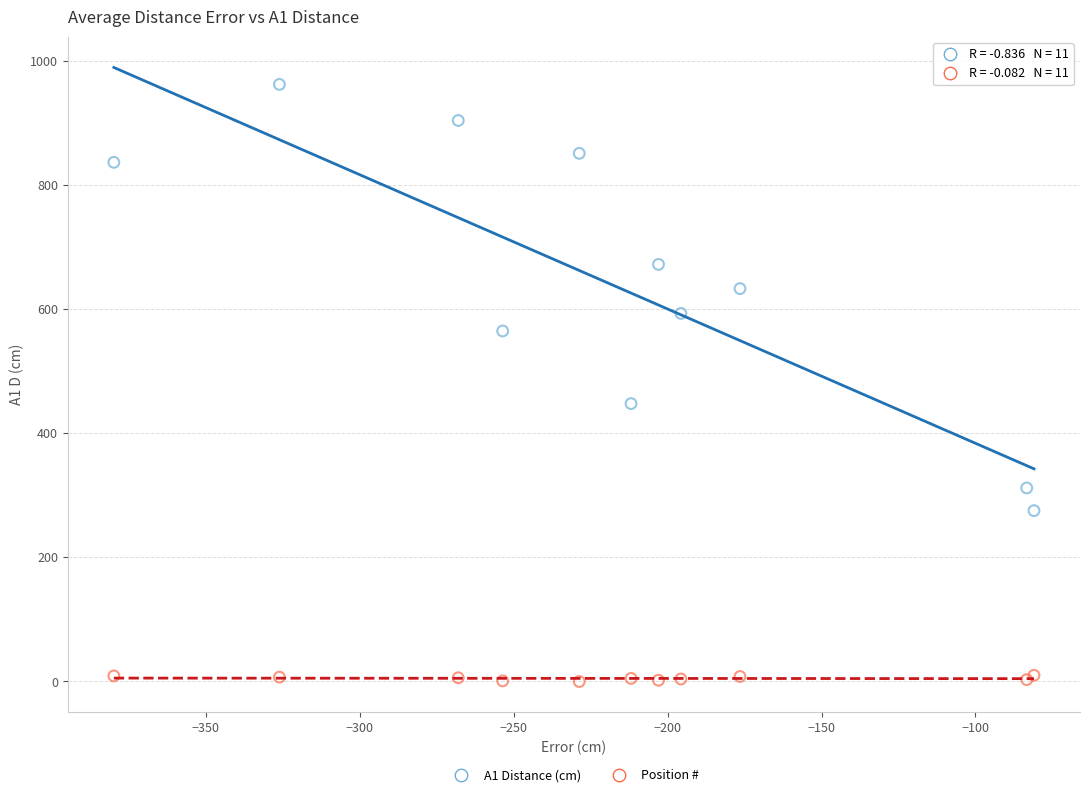

Which series reaches the maximum Y coordinate?

A1 Distance (cm)